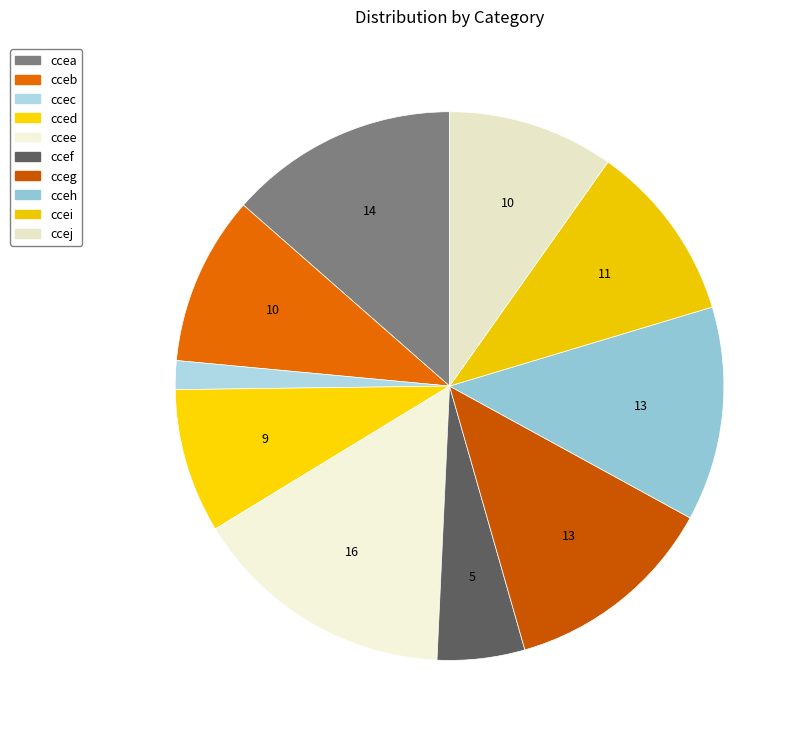

How many segments does this pie chart have?

10